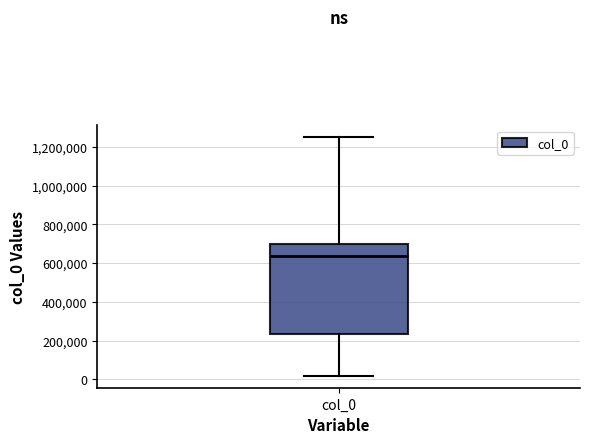

Transcribe this box plot: give where the median line is, the range the box spans, and where the two whiskers end, as read against the y-axis. The values are not printed on the chart, so give them approximately, as read against the axis.

median 640000, box 240000 to 700000, whiskers 20000 to 1240000